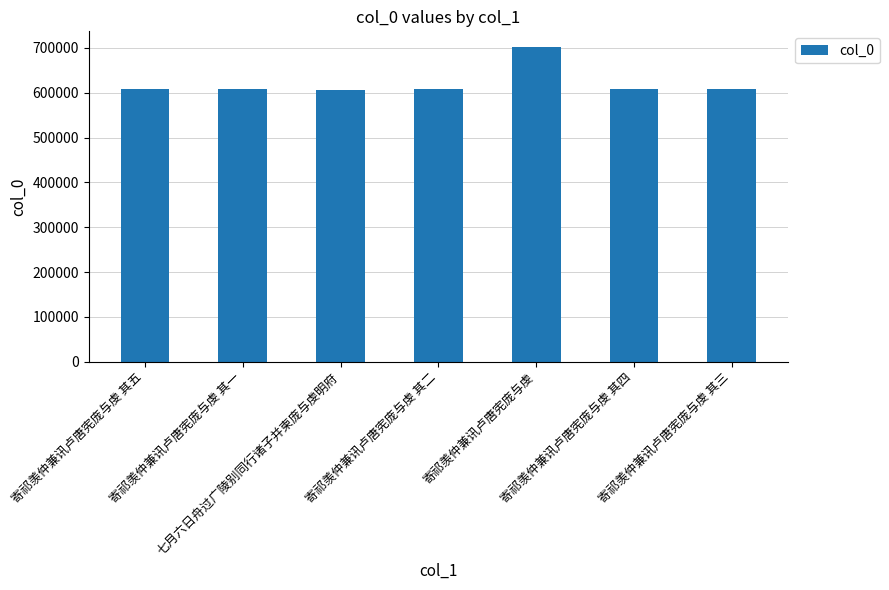

Are the bars grouped side by side (vs. stacked)?

No